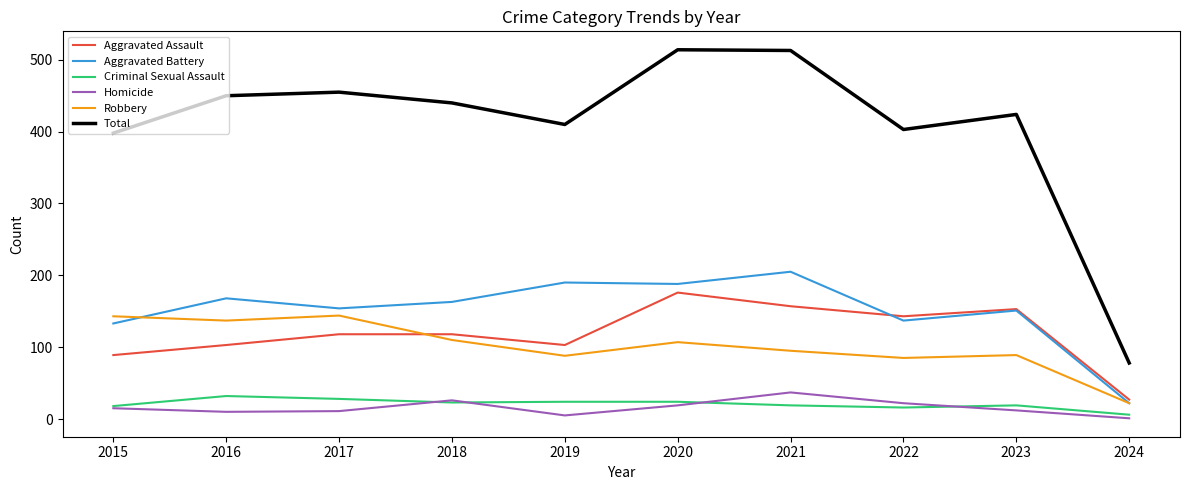

Is it true that Criminal Sexual Assault equals 24 at 2019?

True